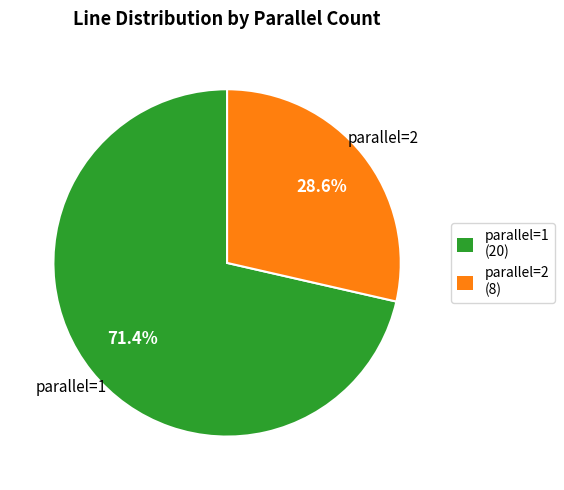

How many segments does this pie chart have?

2